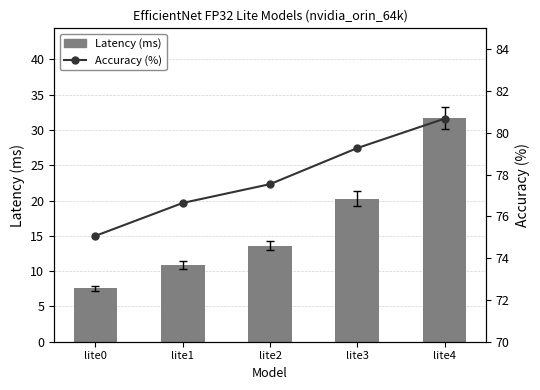

What is the difference between the highest and lowest values at lite0?

67.5